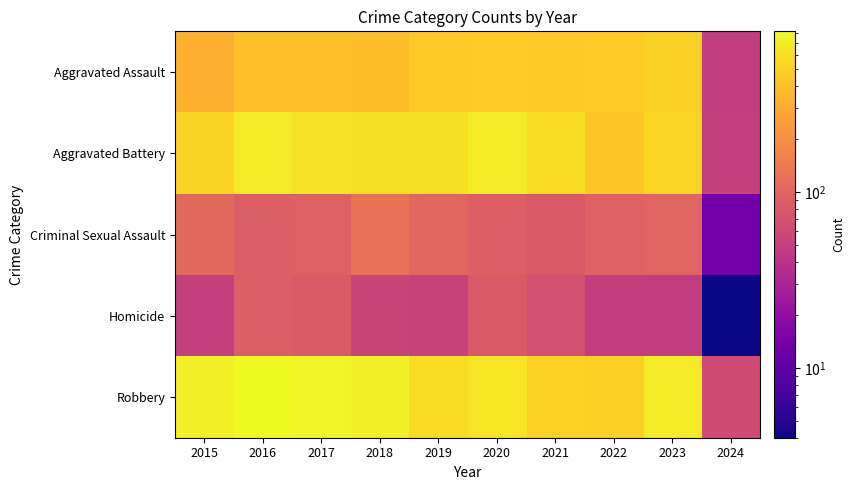

Between 2017 and 2024, which series saw the biggest shift?

Robbery